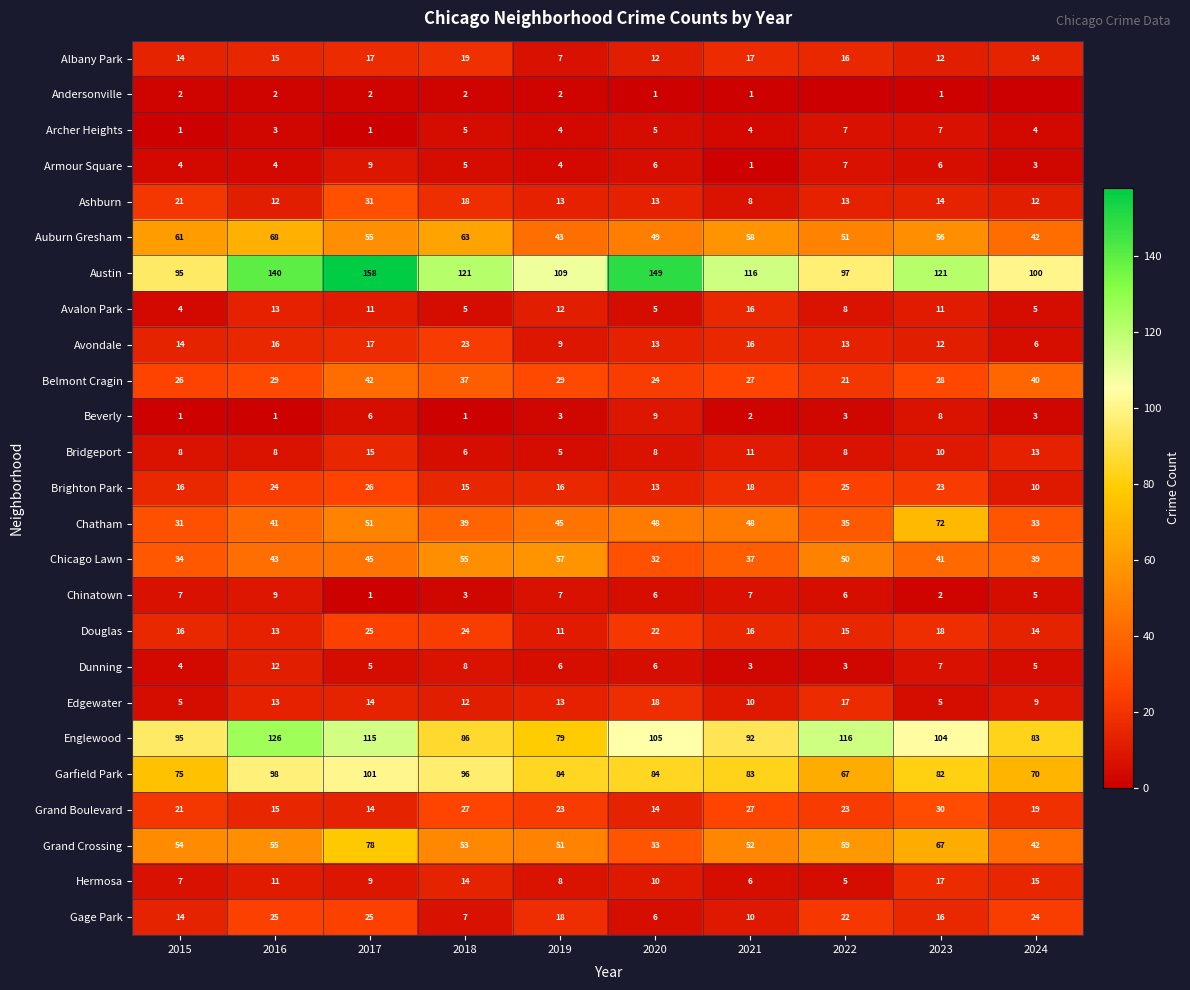

Which category has the highest value in the Albany Park series?

2018